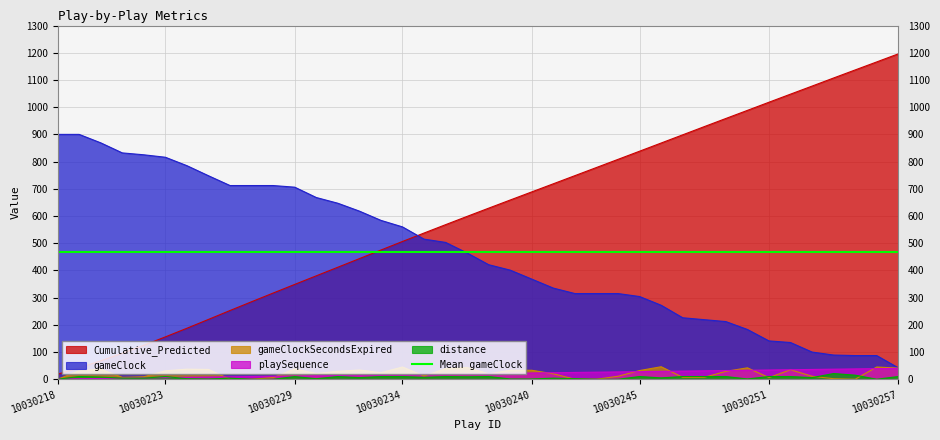

Reading left to right, transcribe all the data shown in this chart.

Cumulative_Predicted: 10030218=18.4	10030219=42.1	10030220=67.6	10030221=95.3	10030222=124.9	10030223=155.7	10030224=187.5	10030225=220.0	10030226=252.7	10030227=284.9	10030228=316.9	10030229=348.6	10030230=380.2	10030231=411.7	10030232=443.3	10030233=474.9	10030234=506.4	10030235=537.5	10030236=568.2	10030237=598.7	10030238=628.9	10030239=658.9	10030240=688.7	10030241=718.5	10030242=748.4	10030243=778.3	10030244=808.2	10030245=838.2	10030246=868.3	10030247=898.4	10030248=928.5	10030249=958.4	10030250=988.2	10030251=1018.2	10030252=1047.9	10030253=1077.5	10030254=1107.3	10030255=1136.9	10030256=1166.3	10030257=1196.0
gameClockSecondsExpired: 10030218=0.0	10030219=31.0	10030220=37.0	10030221=7.0	10030222=9.0	10030223=31.0	10030224=37.0	10030225=36.0	10030226=0.0	10030227=0.0	10030228=6.0	10030229=38.0	10030230=21.0	10030231=29.0	10030232=34.0	10030233=24.0	10030234=45.0	10030235=12.0	10030236=39.0	10030237=43.0	10030238=20.0	10030239=33.0	10030240=33.0	10030241=20.0	10030242=0.0	10030243=0.0	10030244=11.0	10030245=32.0	10030246=46.0	10030247=7.0	10030248=7.0	10030249=29.0	10030250=42.0	10030251=6.0	10030252=35.0	10030253=11.0	10030254=2.0	10030255=0.0	10030256=45.0	10030257=41.0
gameClock: 10030218=900.0	10030219=900.0	10030220=869.0	10030221=832.0	10030222=825.0	10030223=816.0	10030224=785.0	10030225=748.0	10030226=712.0	10030227=712.0	10030228=712.0	10030229=706.0	10030230=668.0	10030231=647.0	10030232=618.0	10030233=584.0	10030234=560.0	10030235=515.0	10030236=503.0	10030237=464.0	10030238=421.0	10030239=401.0	10030240=368.0	10030241=335.0	10030242=315.0	10030243=315.0	10030244=315.0	10030245=304.0	10030246=272.0	10030247=226.0	10030248=219.0	10030249=212.0	10030250=183.0	10030251=141.0	10030252=135.0	10030253=100.0	10030254=89.0	10030255=87.0	10030256=87.0	10030257=42.0
distance: 10030218=0.0	10030219=10.0	10030220=8.0	10030221=4.0	10030222=4.0	10030223=10.0	10030224=2.0	10030225=1.0	10030226=4.0	10030227=0.0	10030228=0.0	10030229=10.0	10030230=2.0	10030231=10.0	10030232=6.0	10030233=10.0	10030234=10.0	10030235=7.0	10030236=10.0	10030237=9.0	10030238=10.0	10030239=1.0	10030240=1.0	10030241=4.0	10030242=2.0	10030243=0.0	10030244=0.0	10030245=10.0	10030246=5.0	10030247=10.0	10030248=10.0	10030249=10.0	10030250=1.0	10030251=10.0	10030252=10.0	10030253=6.0	10030254=21.0	10030255=15.0	10030256=0.0	10030257=10.0
playSequence: 10030218=1.0	10030219=2.0	10030220=3.0	10030221=4.0	10030222=5.0	10030223=6.0	10030224=7.0	10030225=8.0	10030226=9.0	10030227=10.0	10030228=11.0	10030229=12.0	10030230=13.0	10030231=14.0	10030232=15.0	10030233=16.0	10030234=17.0	10030235=18.0	10030236=19.0	10030237=20.0	10030238=21.0	10030239=22.0	10030240=23.0	10030241=24.0	10030242=25.0	10030243=26.0	10030244=27.0	10030245=28.0	10030246=29.0	10030247=30.0	10030248=31.0	10030249=32.0	10030250=33.0	10030251=34.0	10030252=35.0	10030253=36.0	10030254=37.0	10030255=38.0	10030256=39.0	10030257=40.0